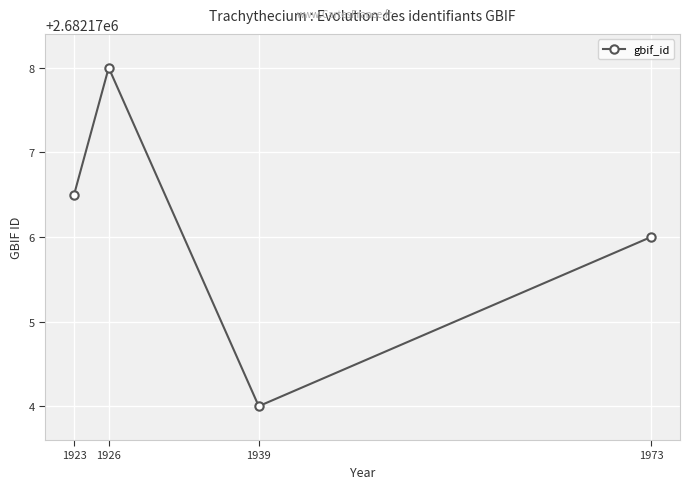

Where is the data nearest to the value 2682176?

1973